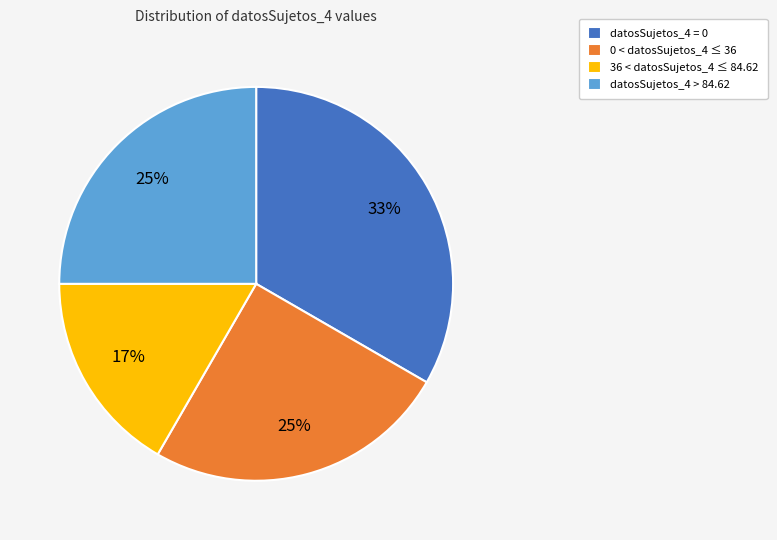

What is the largest slice in the pie chart?

datosSujetos_4 = 0